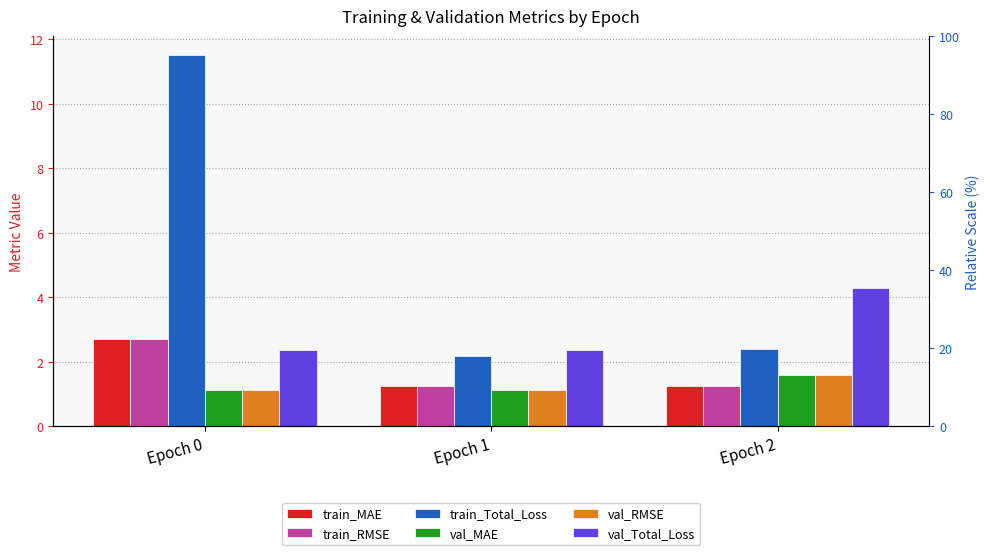

At how many categories does at least one series exceed 4?

2